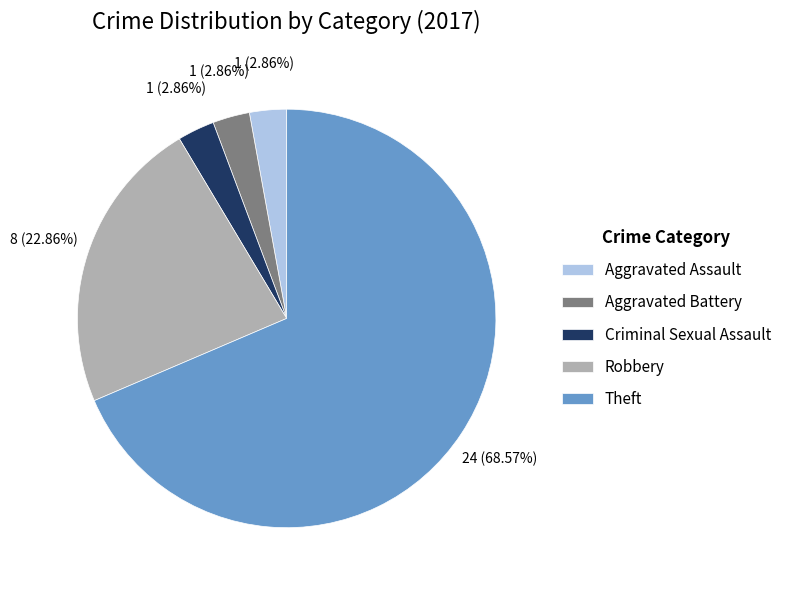

To the nearest percent, what is the average slice percentage?

20%